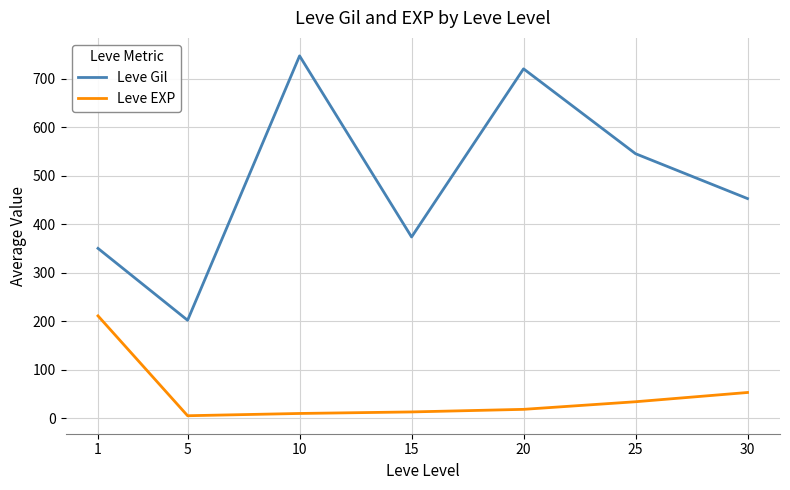

Which series has the largest total across all categories?

Leve Gil